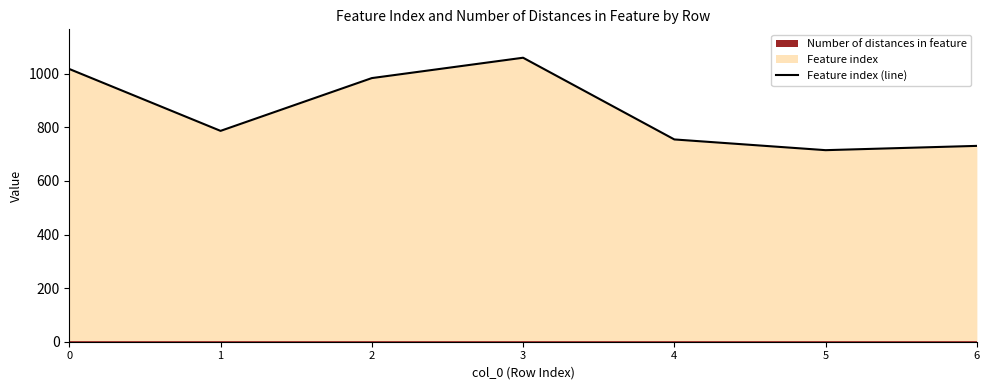

Which label corresponds to the largest value in the chart?

3